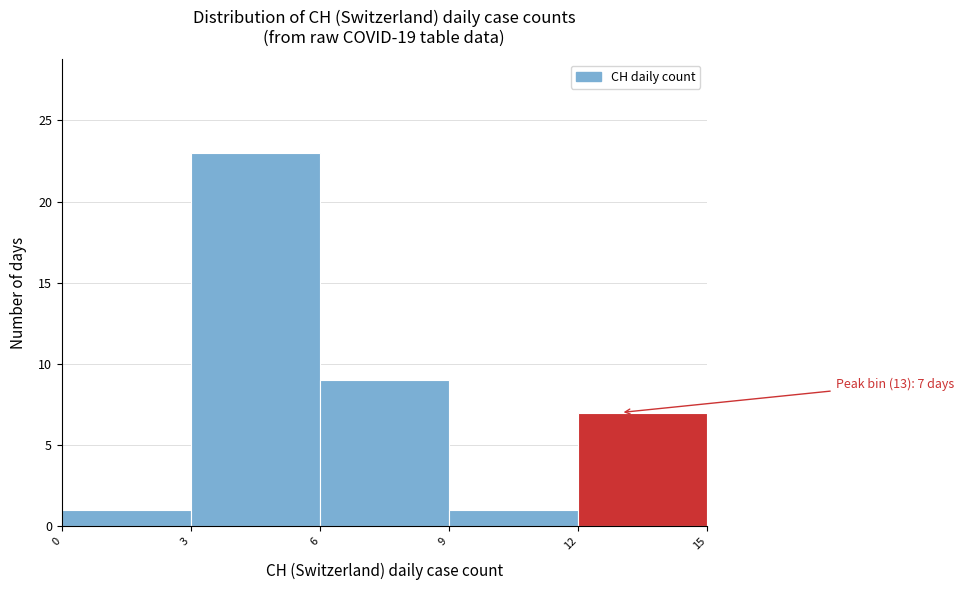

Over which range of the x-axis is the bar tallest?

3 to 6